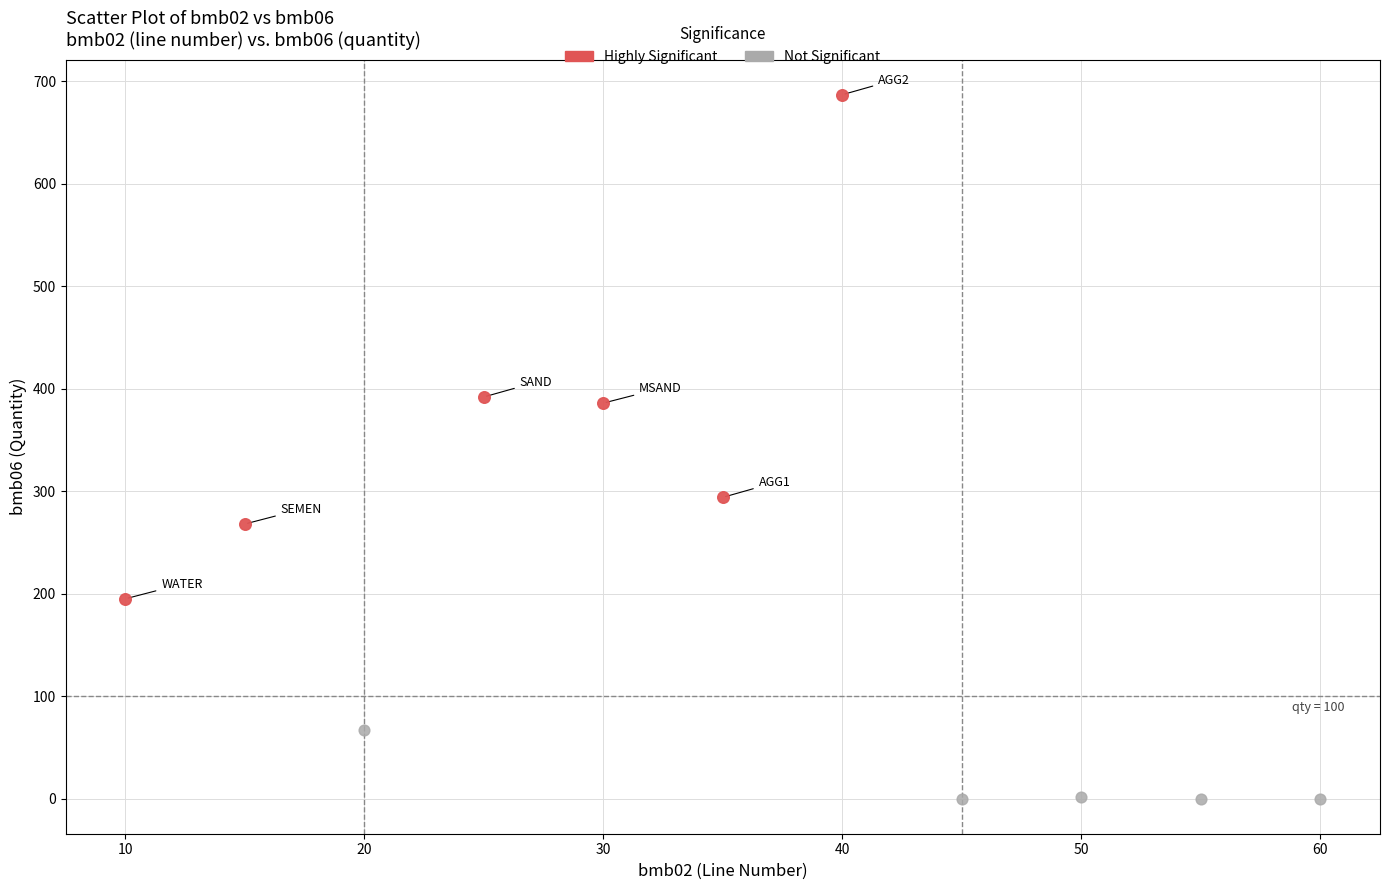

Which series reaches the maximum Y coordinate?

Highly Significant